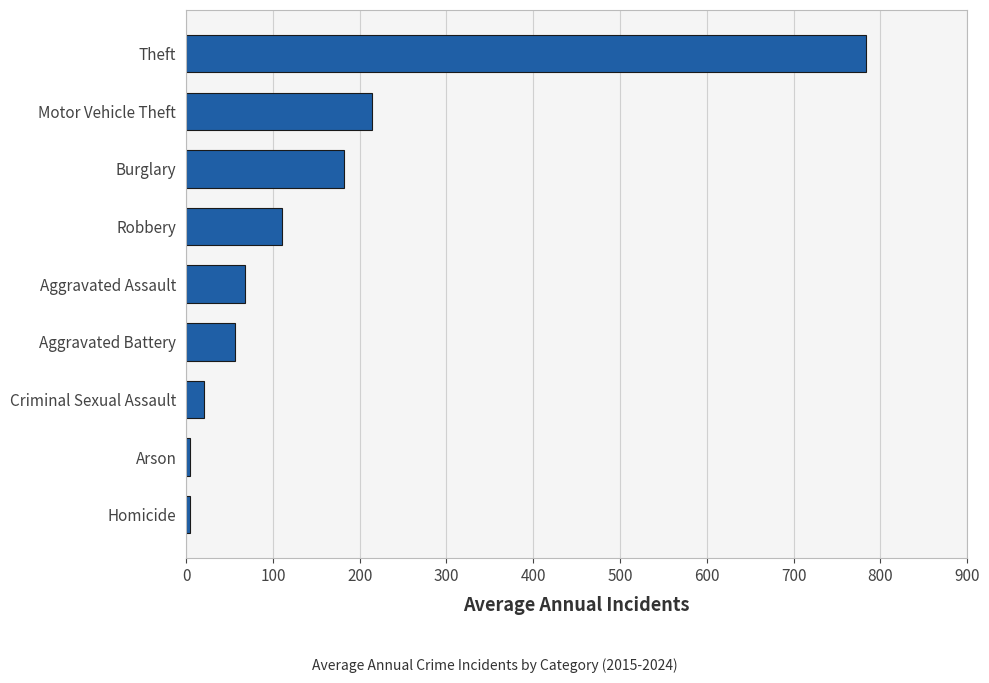

Is it true that the value at Motor Vehicle Theft is 213.9?

True